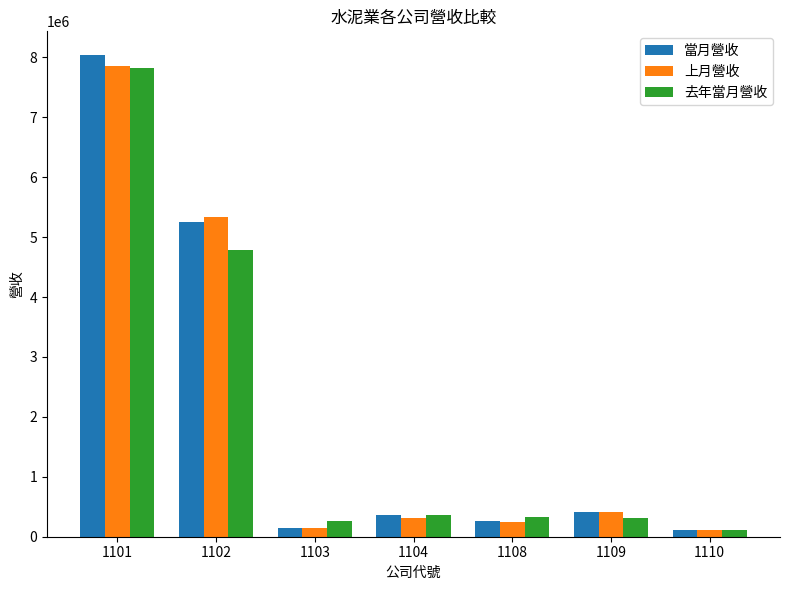

How many categories are shown in the chart?

7